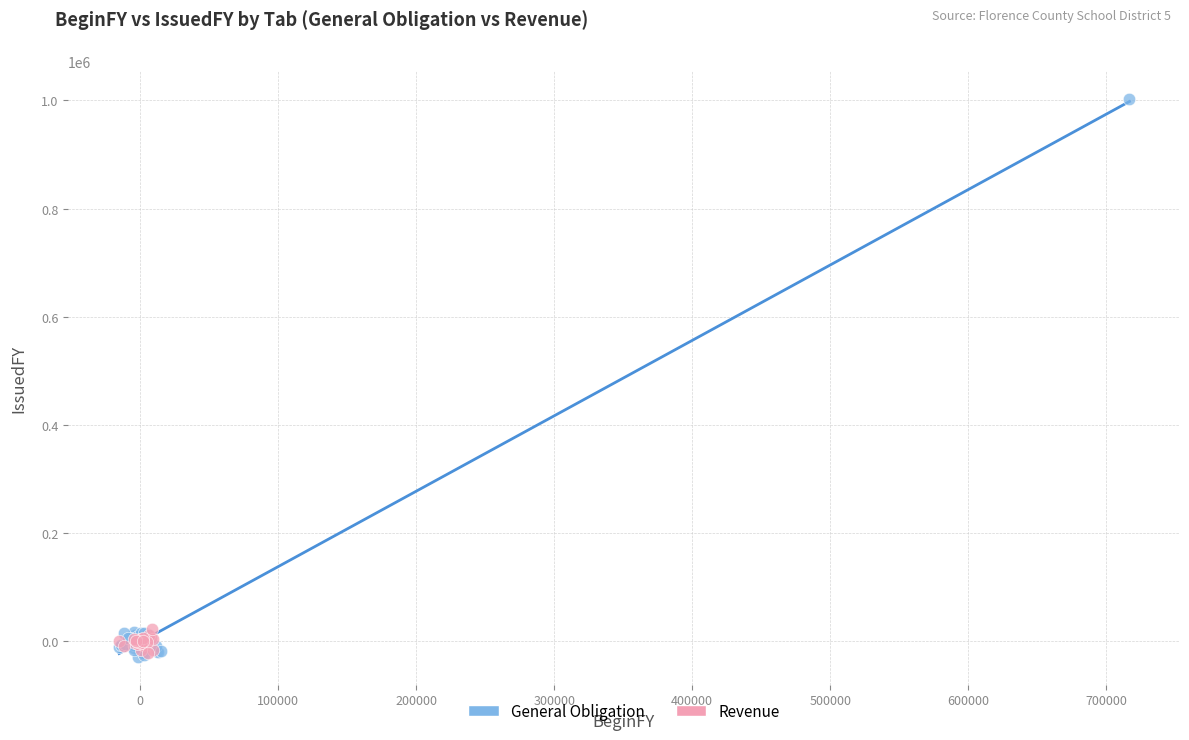

Which series has the largest Y range (max minus min)?

General Obligation